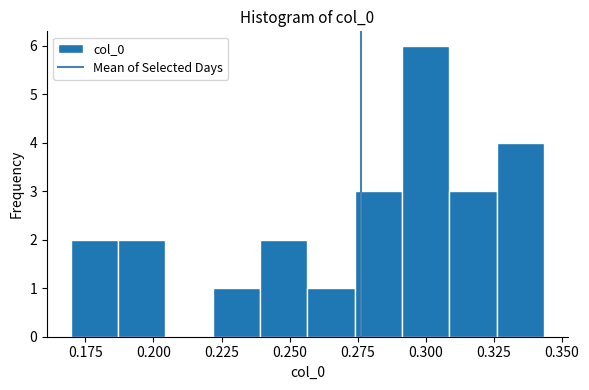

Around what value on the x-axis is the tallest bar? Give the approximate position of its centre, as read against the axis.

0.300